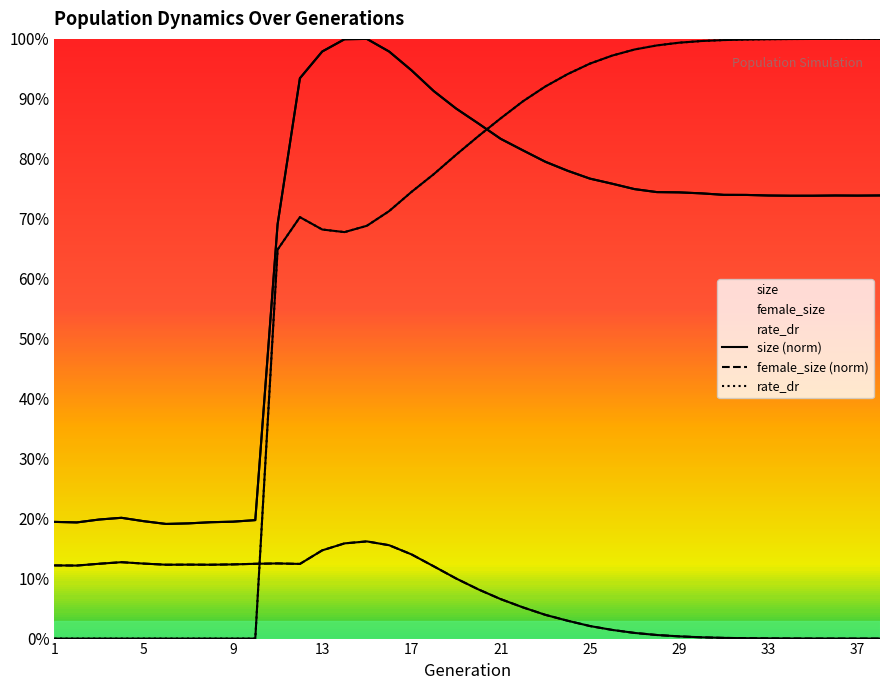

How many interior local valleys does the rate_dr series have?

1